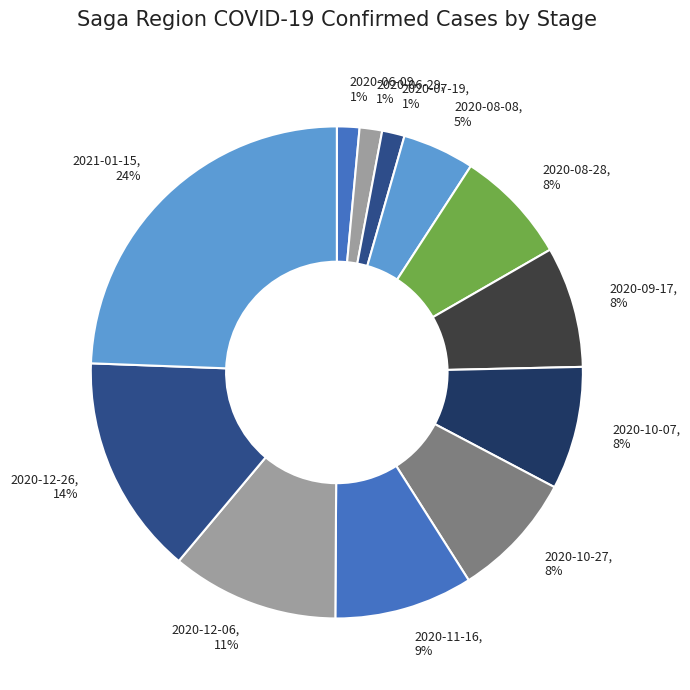

Which slice is the largest?

2021-01-15